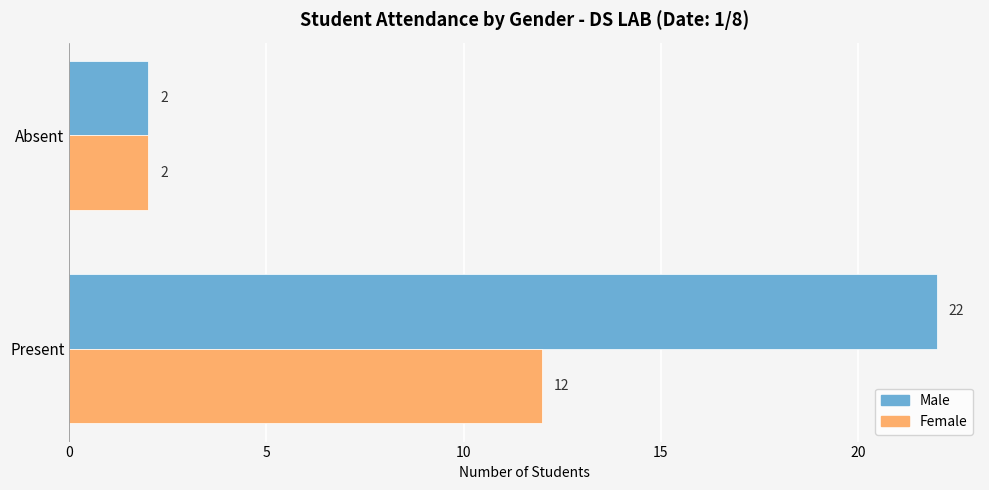

What is the sum of all Male values?

24